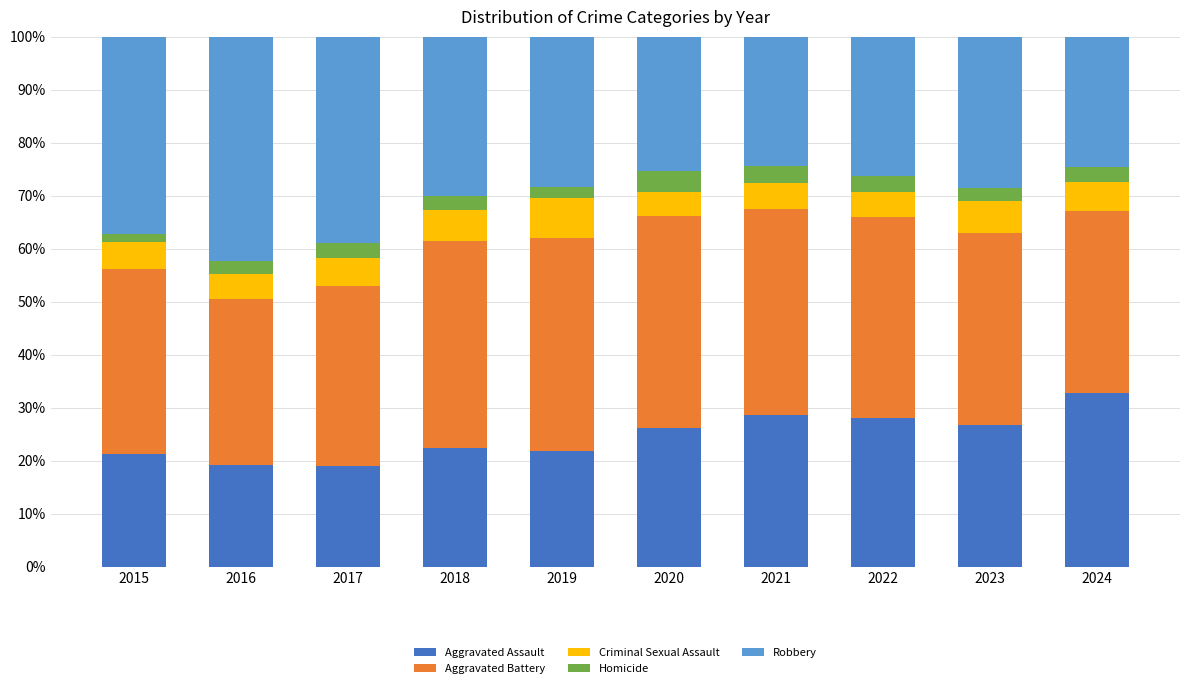

What is the approximate value of Aggravated Assault at 2017?

19.1